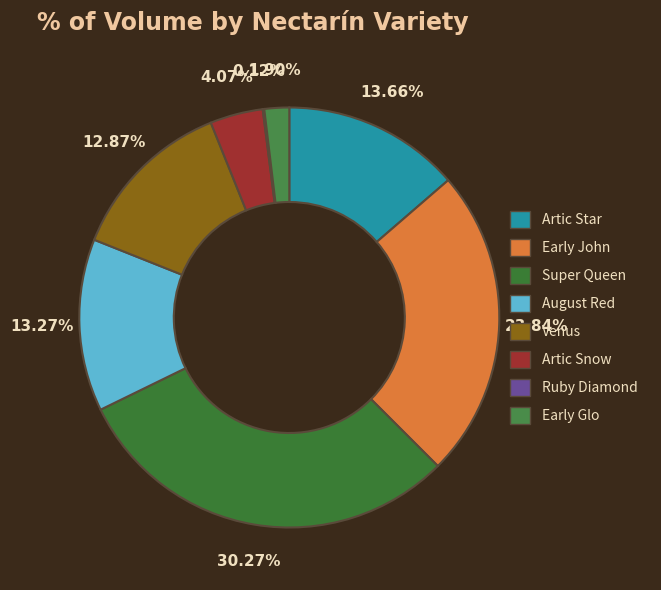

Does any single category account for the majority?

No